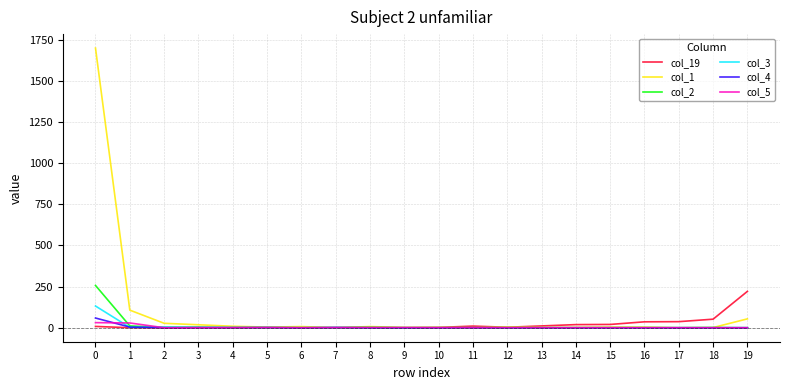

What is the maximum value for col_2?

257